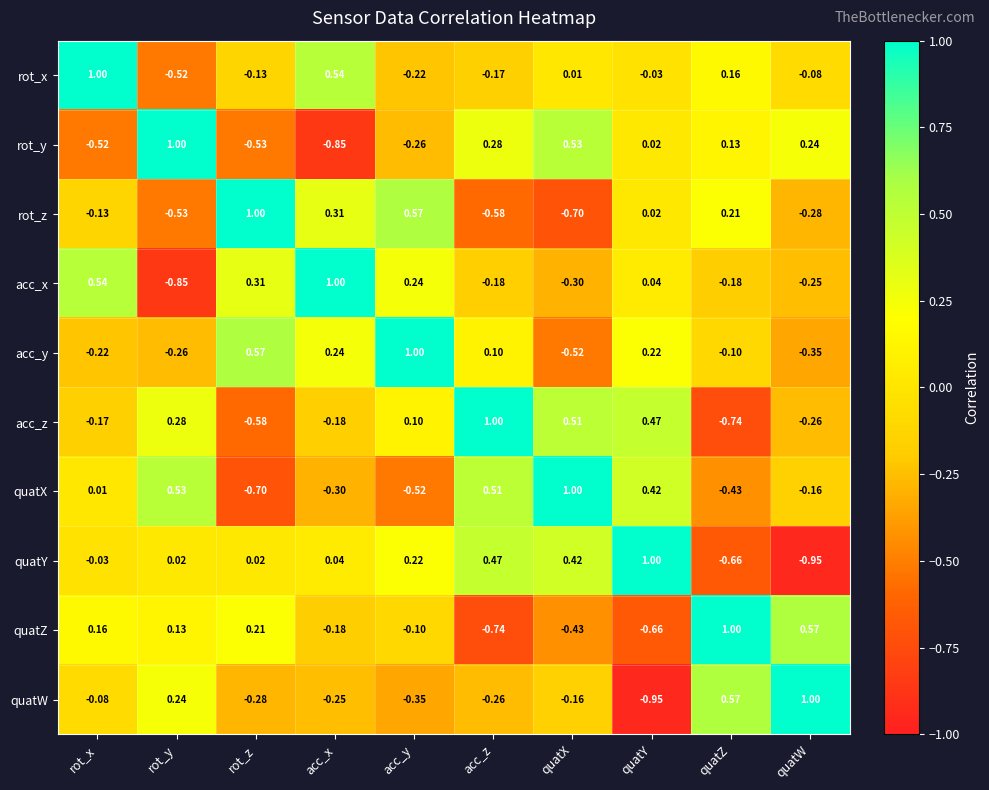

At which label does acc_z reach its minimum?

quatZ